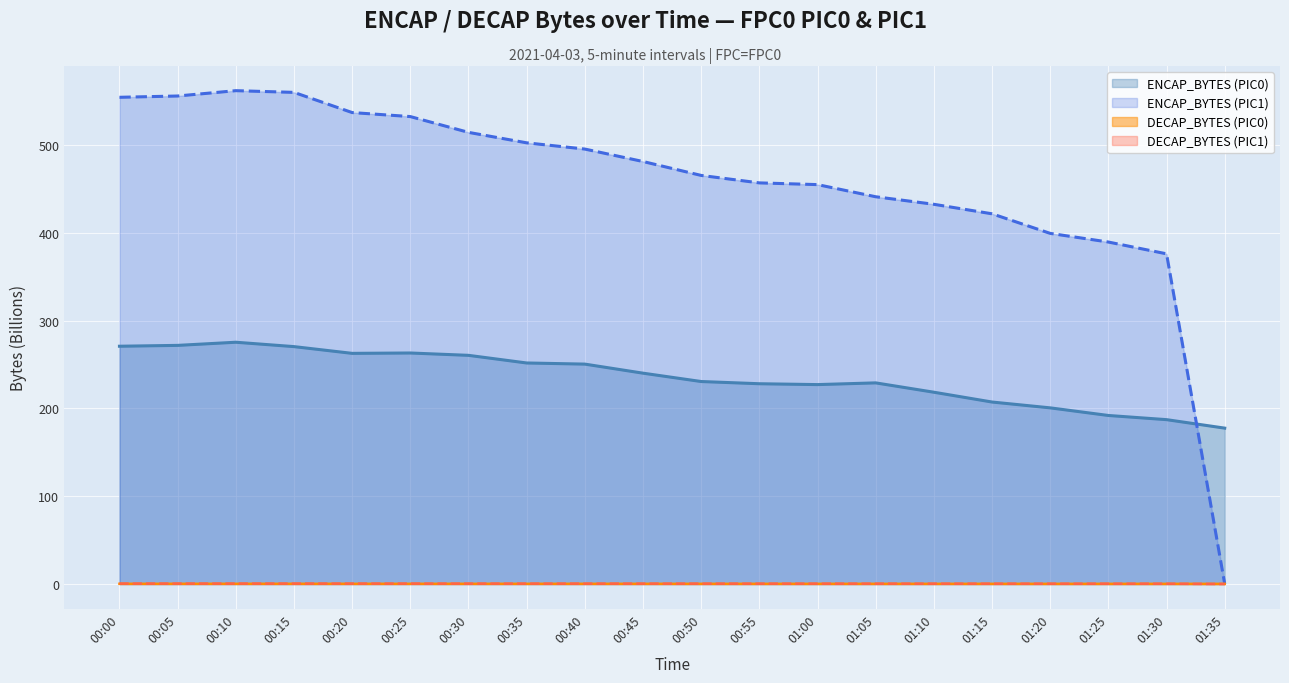

Is the value of DECAP_BYTES (PIC1) at 00:15 greater than the value of DECAP_BYTES (PIC0) at 01:20?

Yes